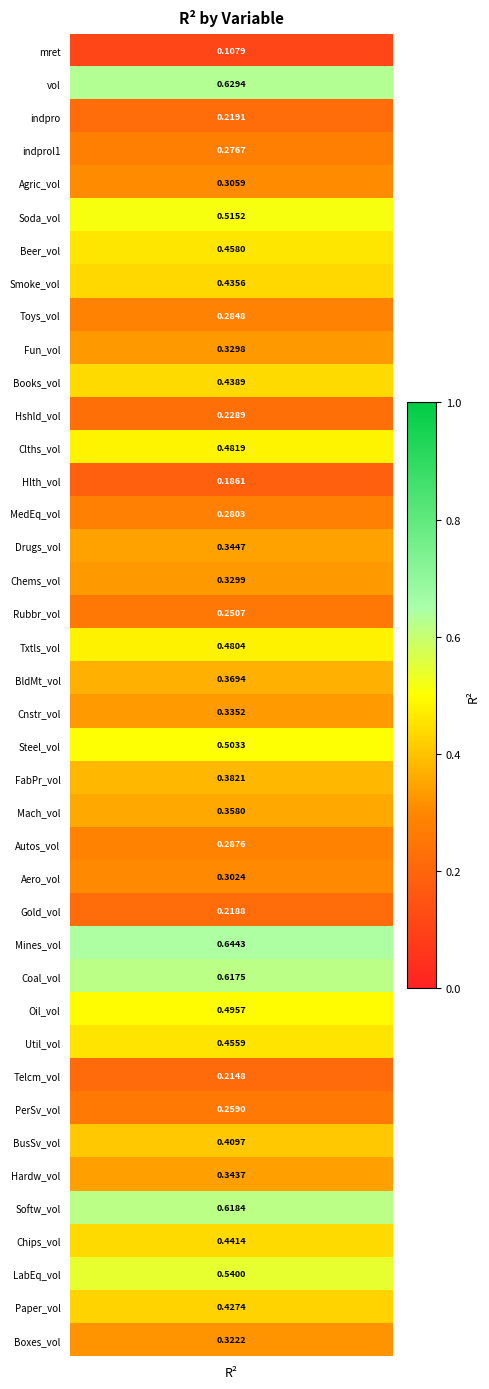

Where is the data nearest to the value 0?

mret